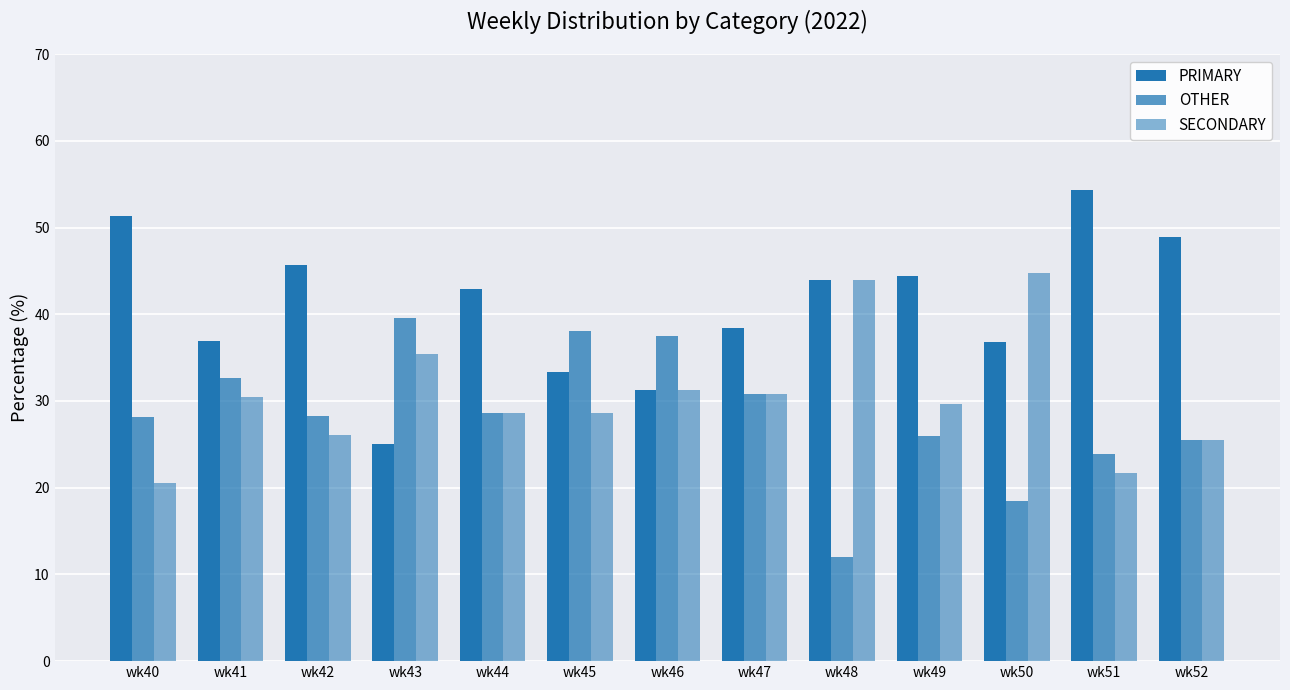

Does the chart contain any negative values?

No